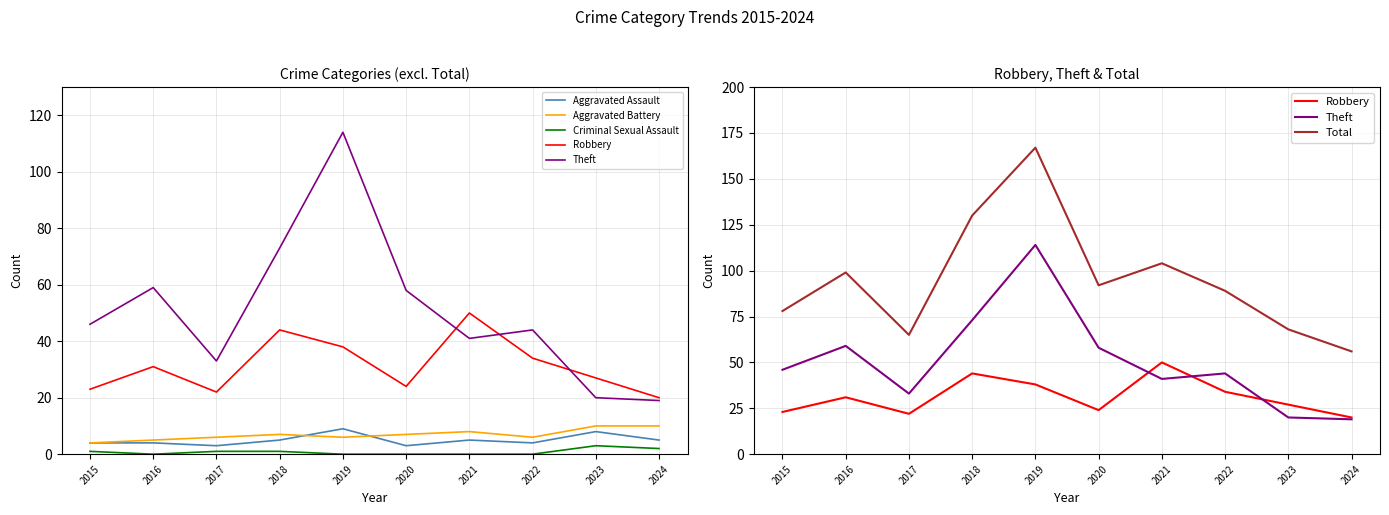

True or false: Aggravated Battery and Criminal Sexual Assault intersect in this chart.

False